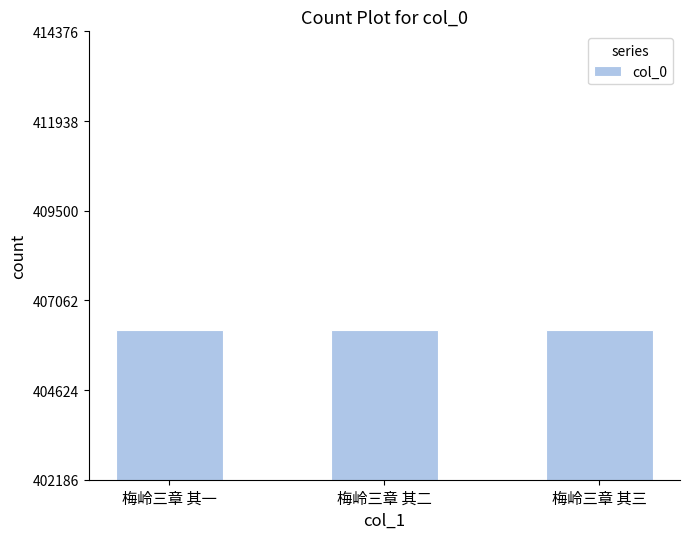

What is the greatest value displayed?

406251